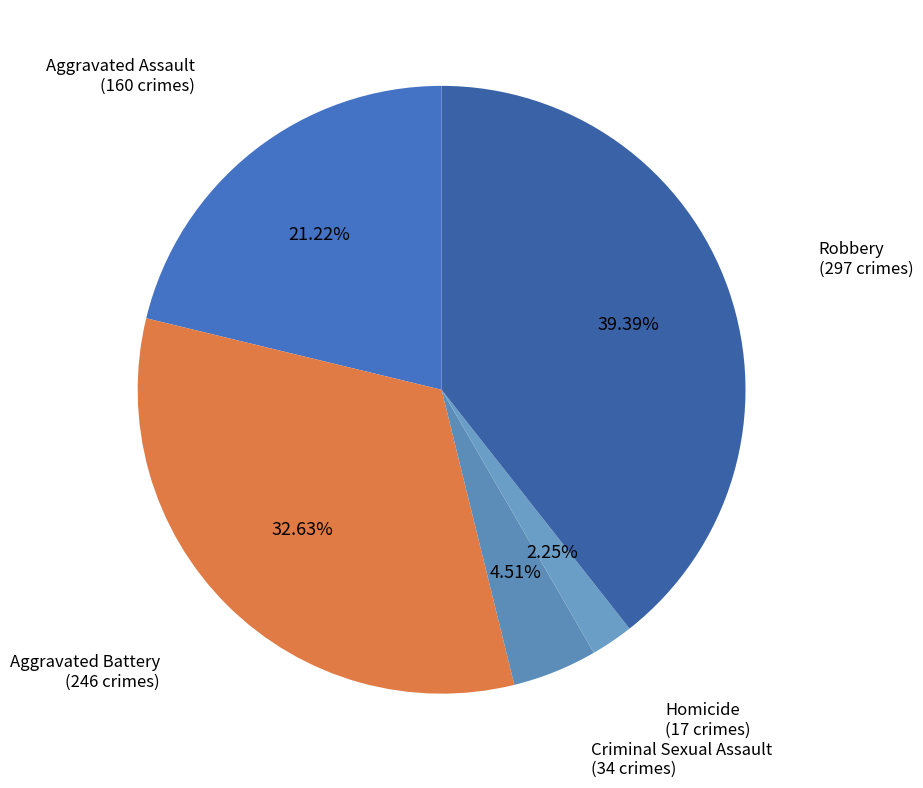

How many segments does this pie chart have?

5